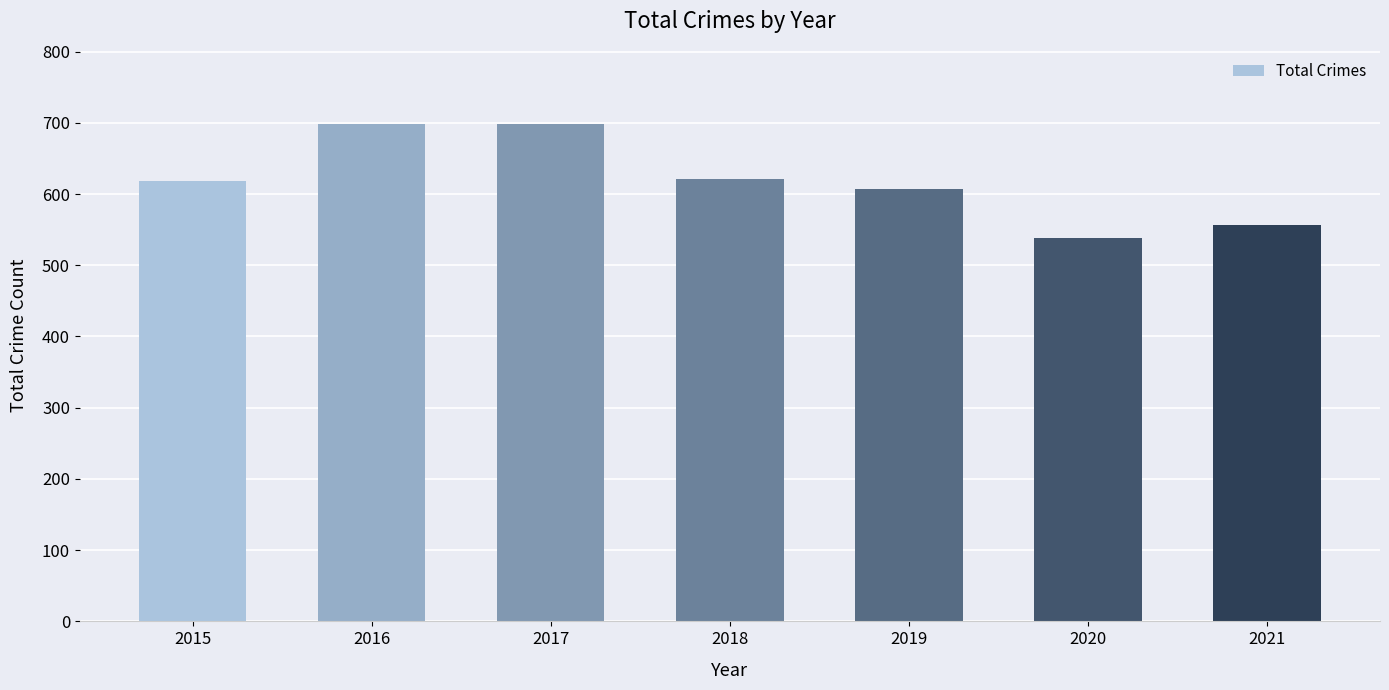

What is the change in value from 2019 to 2021?

-50